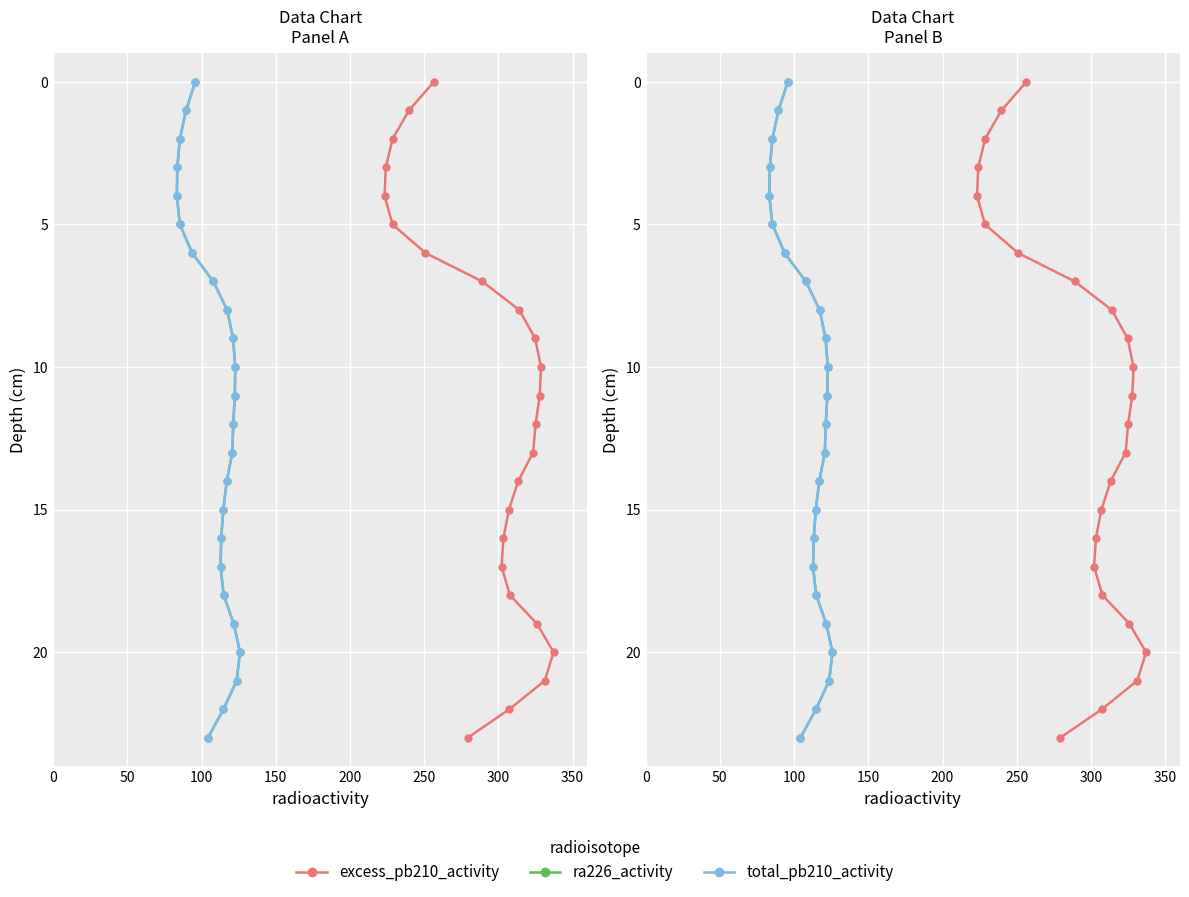

How many data points does each series have?

24